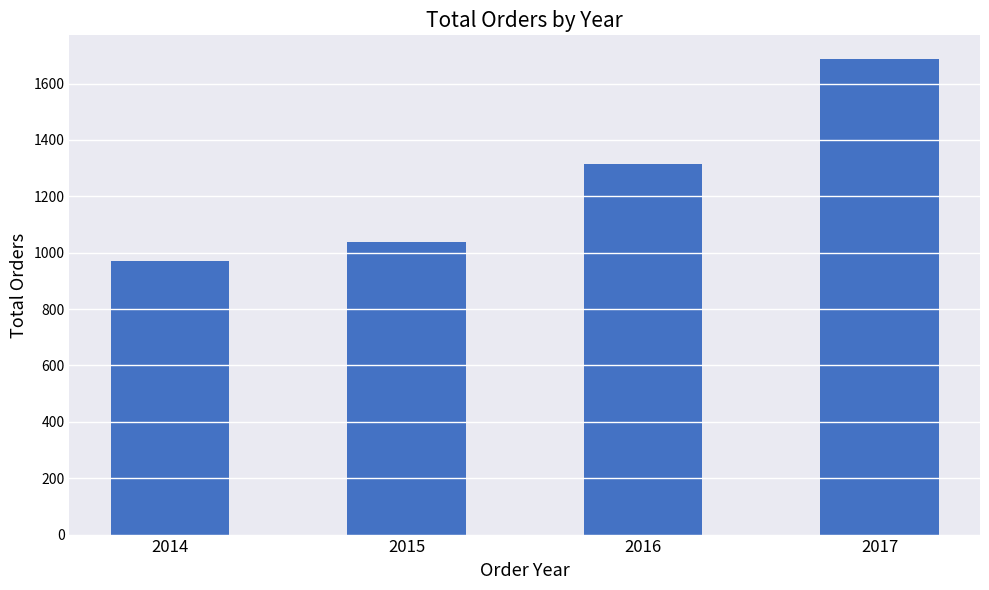

Rank the categories by value from lowest to highest.

2014, 2015, 2016, 2017